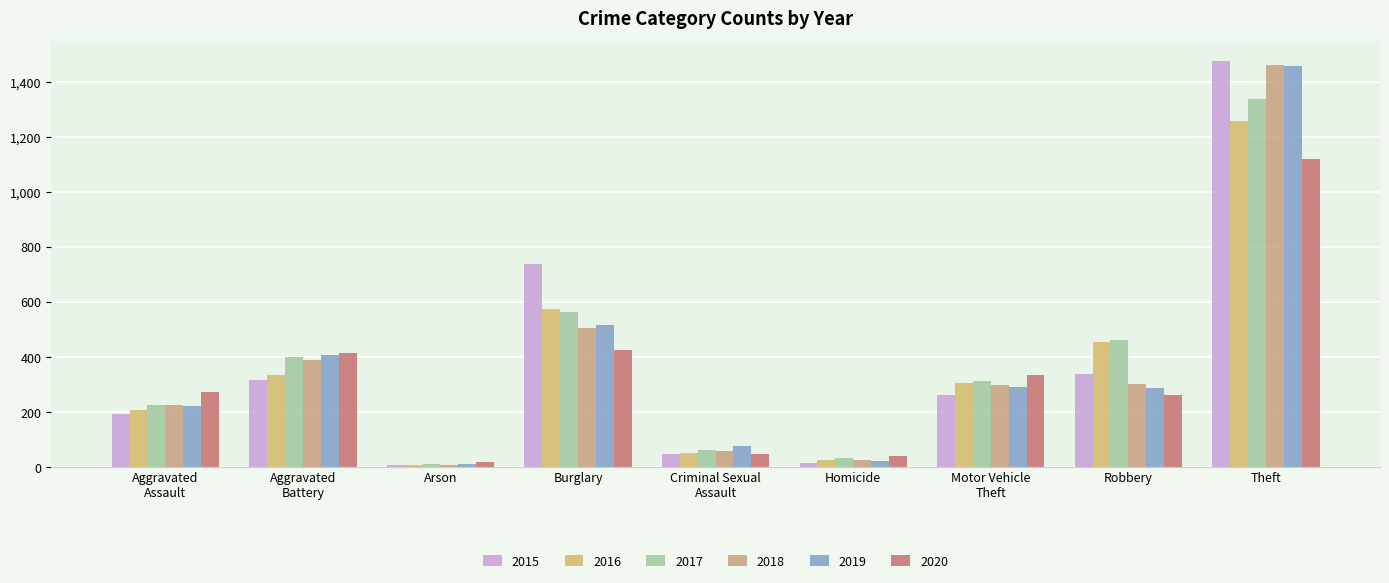

Read the 2016 value at Homicide, to the nearest 10.

30